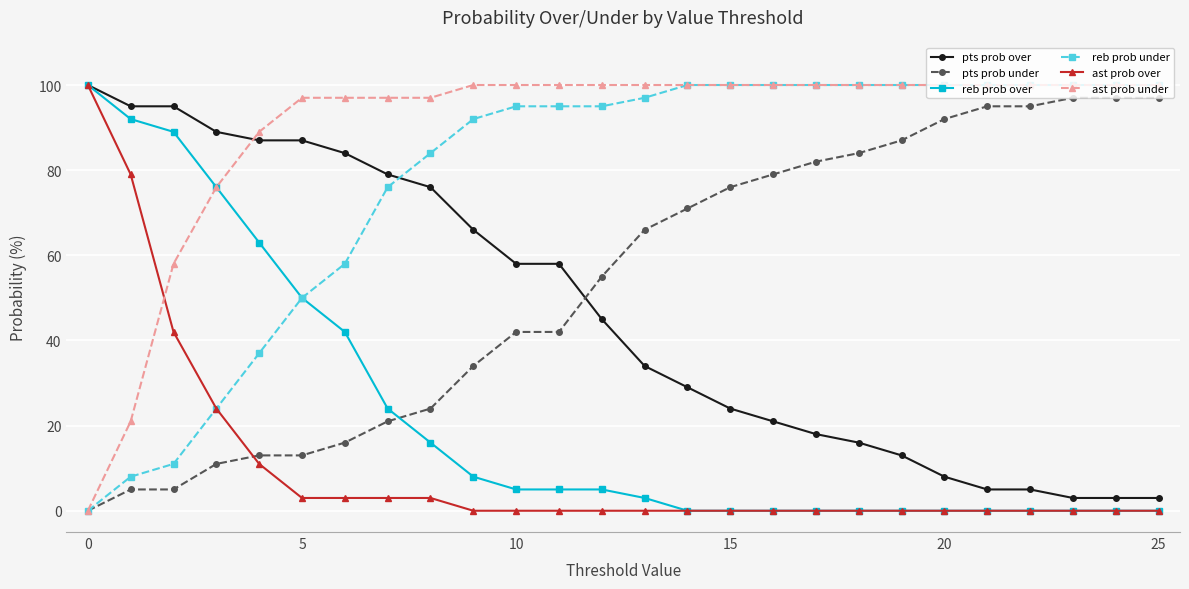

What is the average value of the ast prob under series?

90